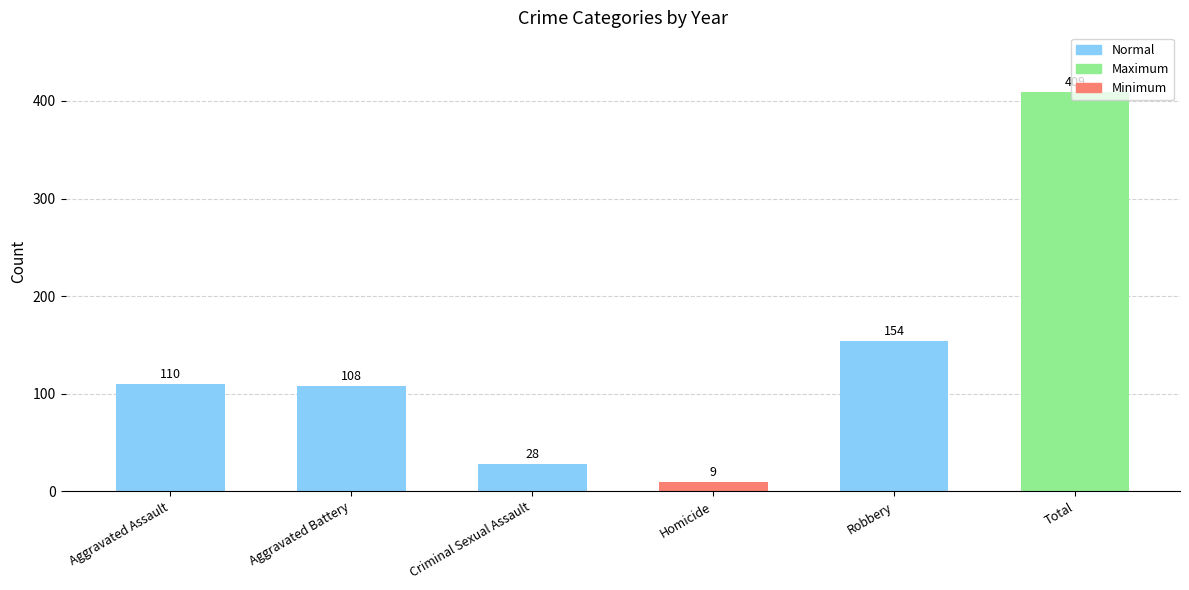

True or false: the data shows 154 at Robbery.

True